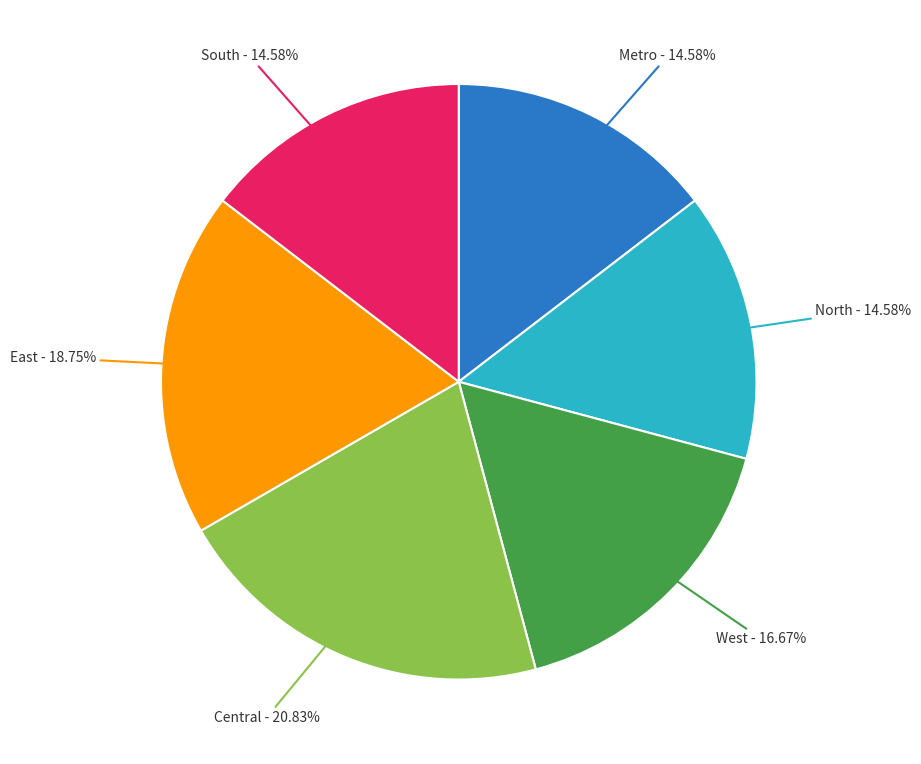

Does any single category account for the majority?

No